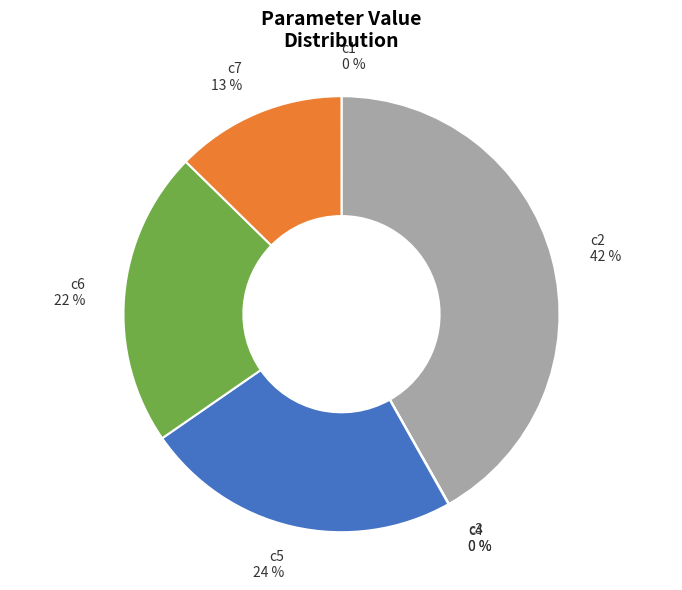

Between c2 and c5, which is larger?

c2